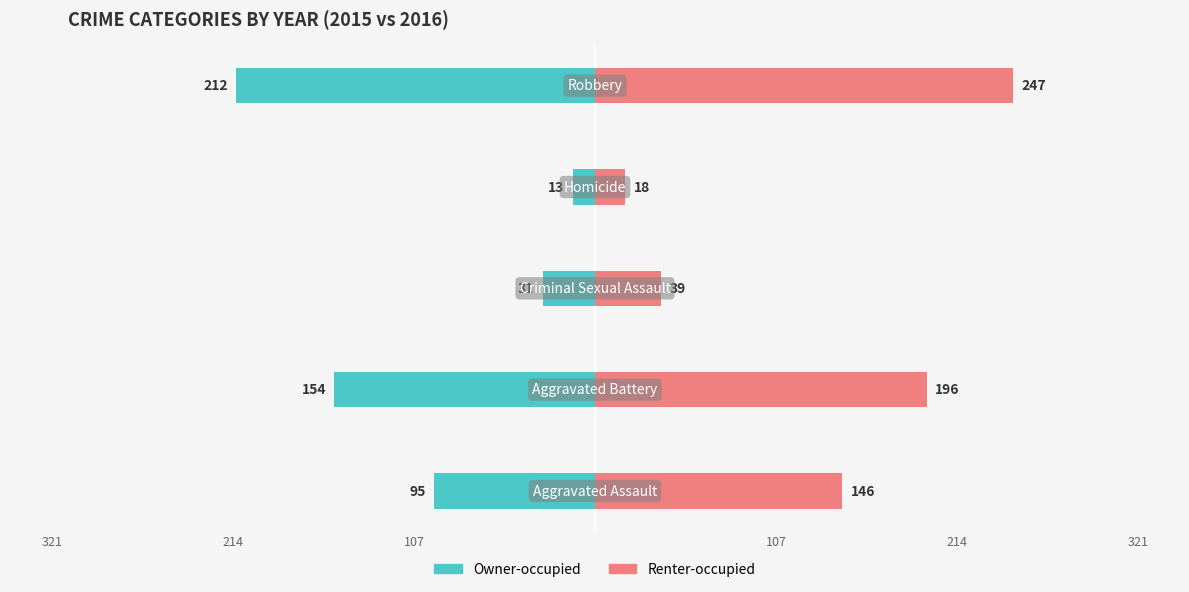

Reading left to right, list all the values displayed in this chart.

Owner-occupied: -95	-154	-31	-13	-212
Renter-occupied: 146	196	39	18	247